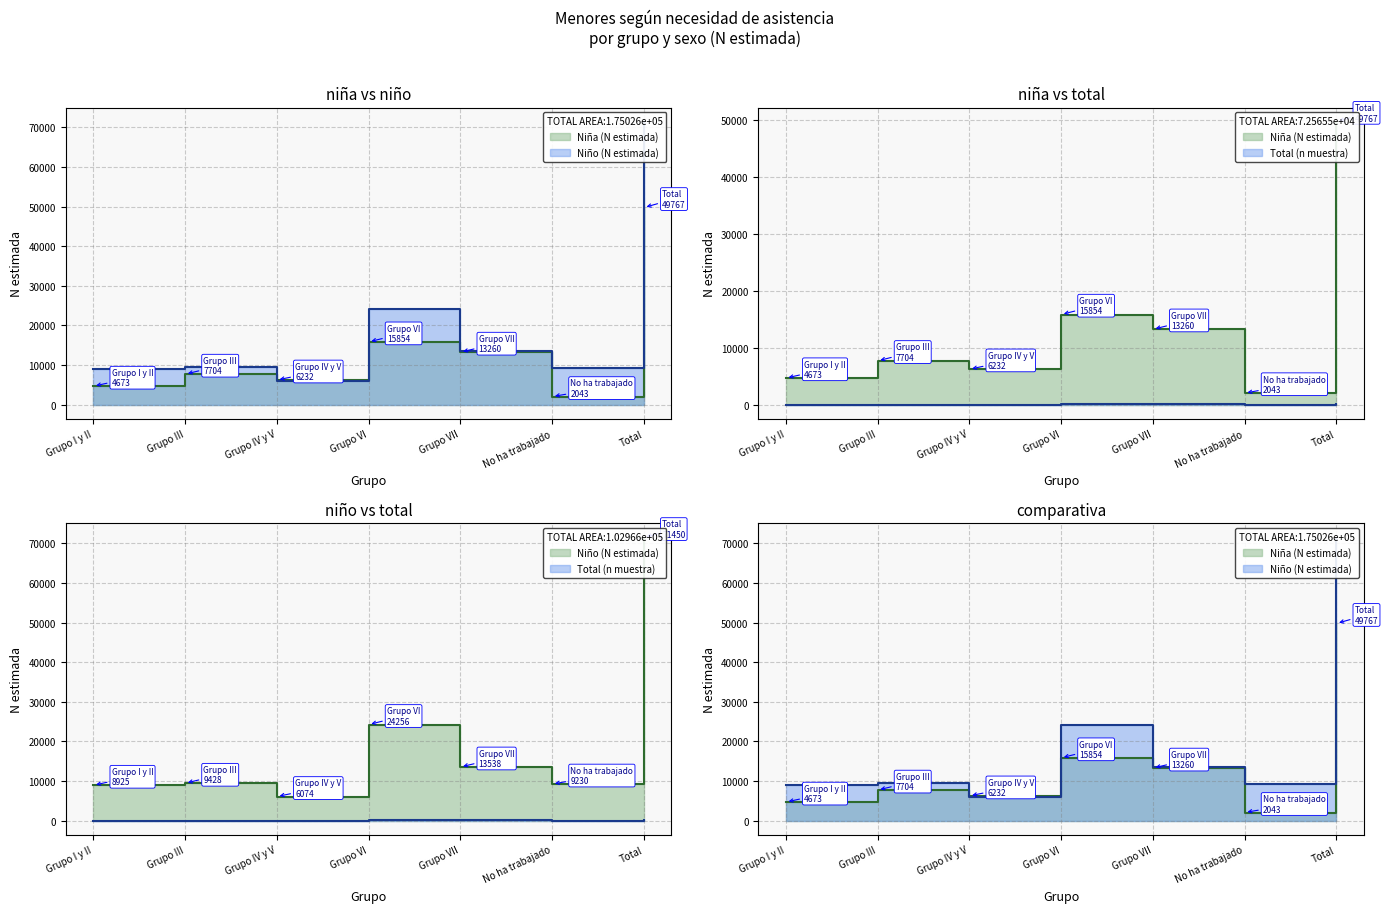

True or false: Niño (n muestra) and Niño (N estimada) intersect in this chart.

False